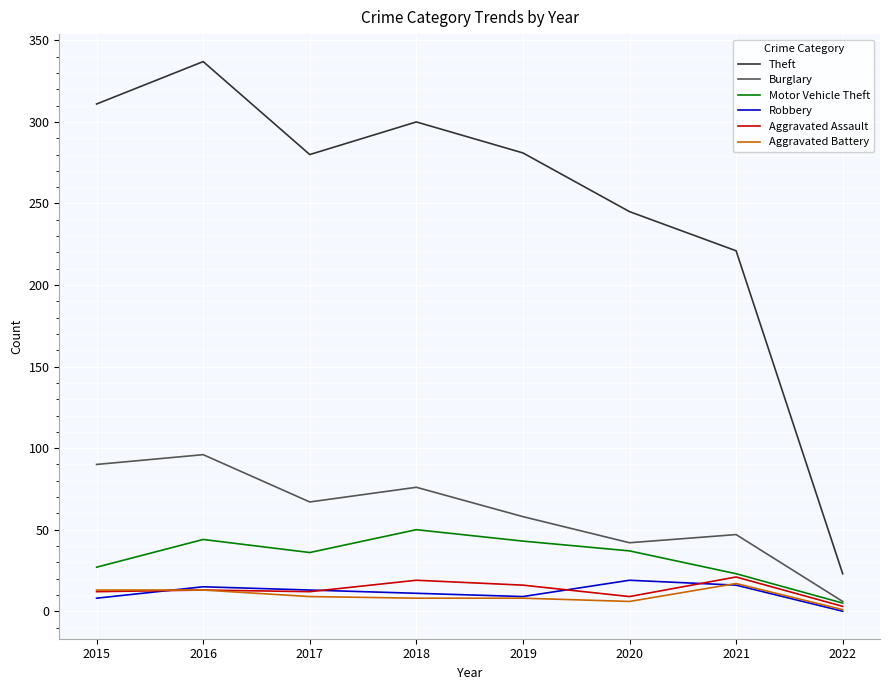

Between 2015 and 2018, which series saw the biggest shift?

Motor Vehicle Theft